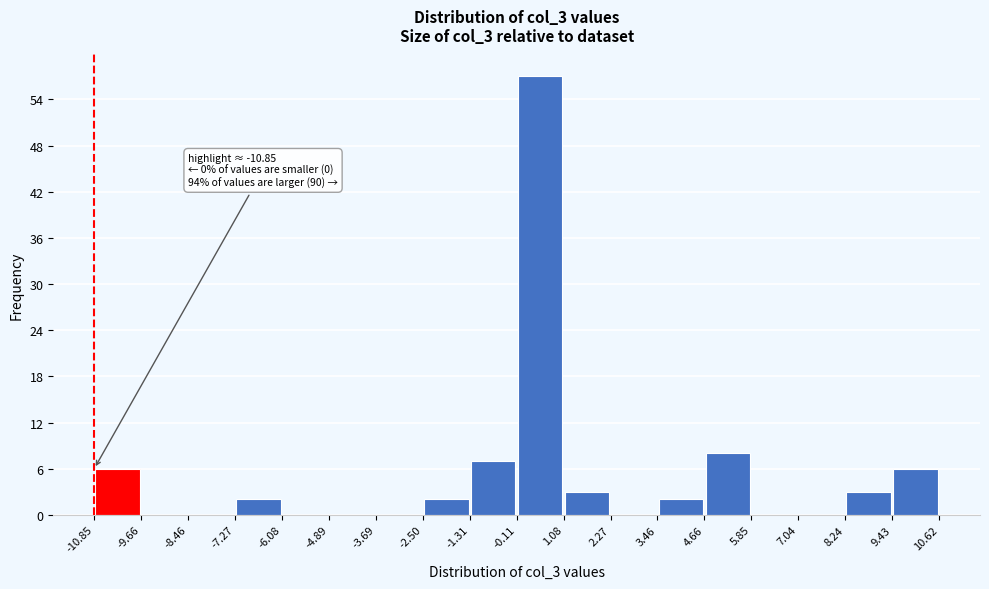

Which range on the x-axis has the tallest bar?

-0.11 to 1.08